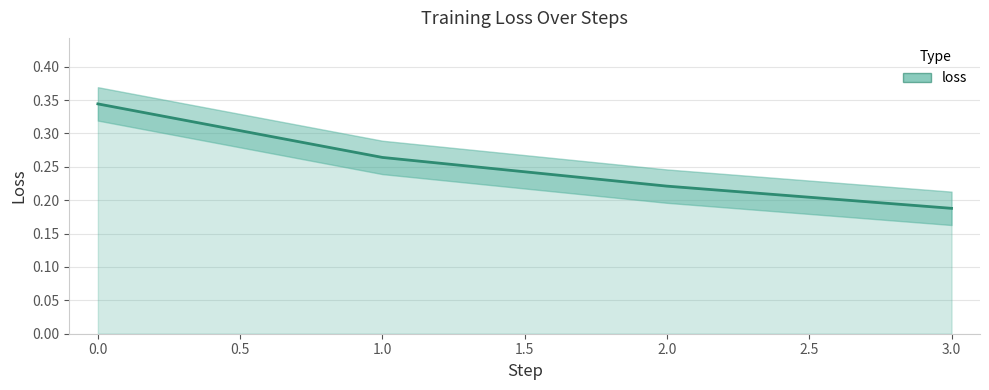

Does the chart have visible grid lines?

Yes